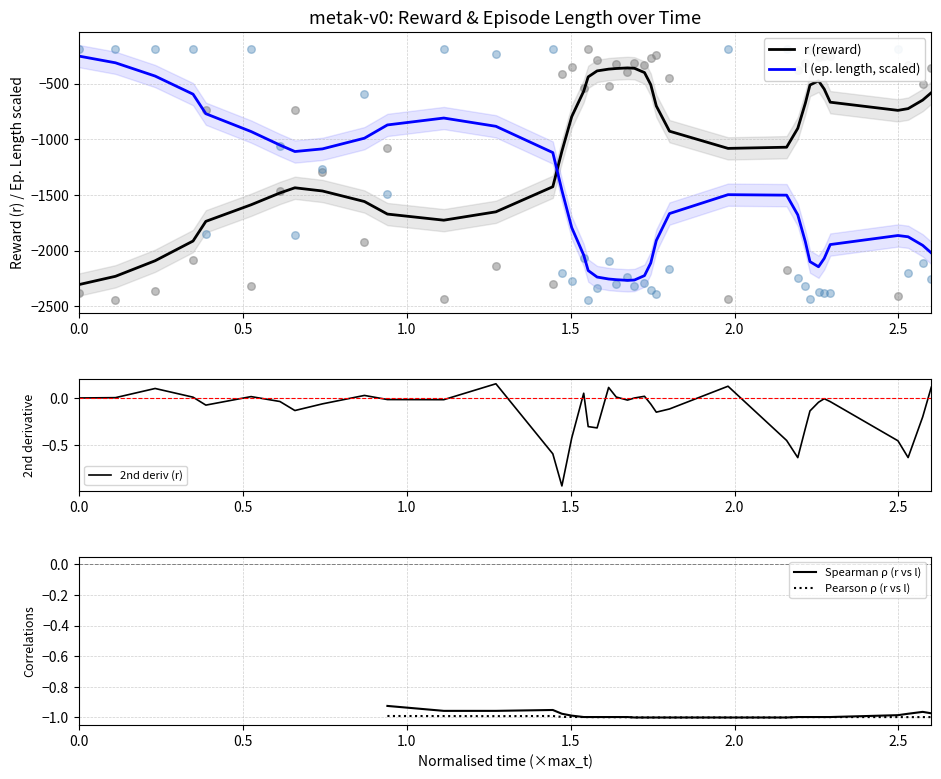

True or false: l (ep. length, scaled) and r (reward) intersect in this chart.

True